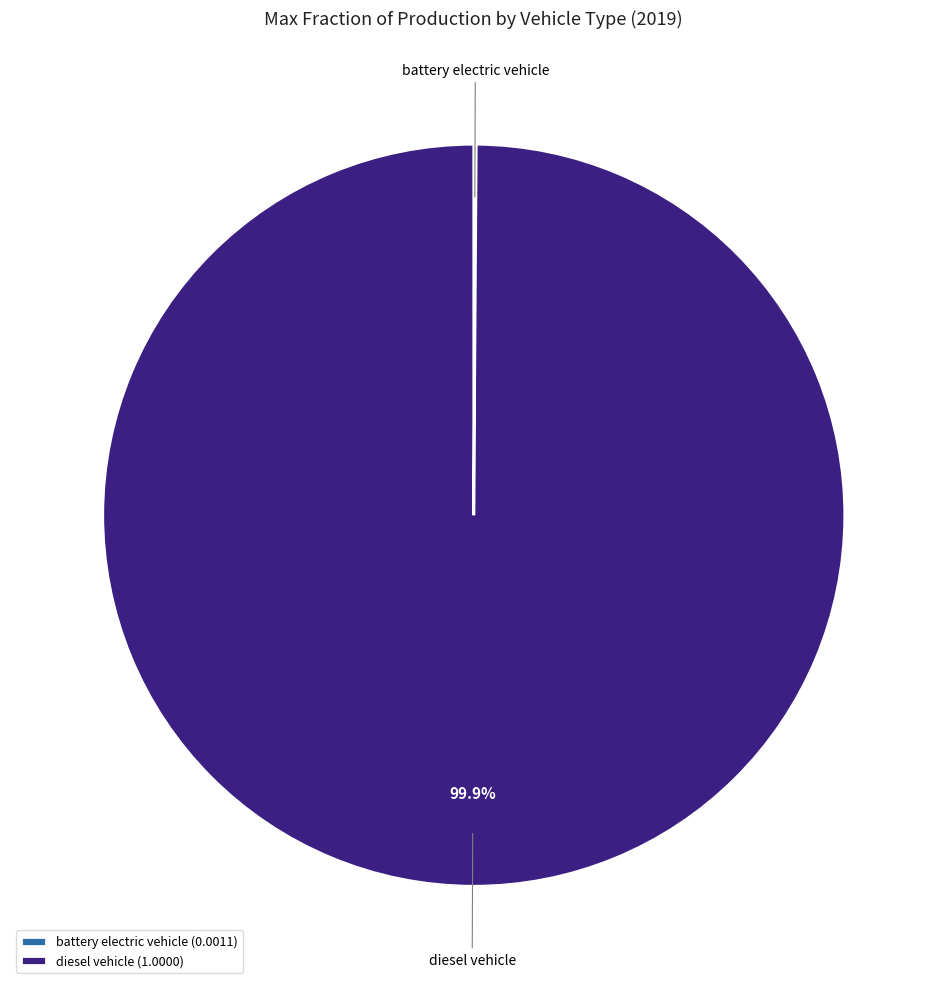

Which category has the biggest portion of the pie?

diesel vehicle